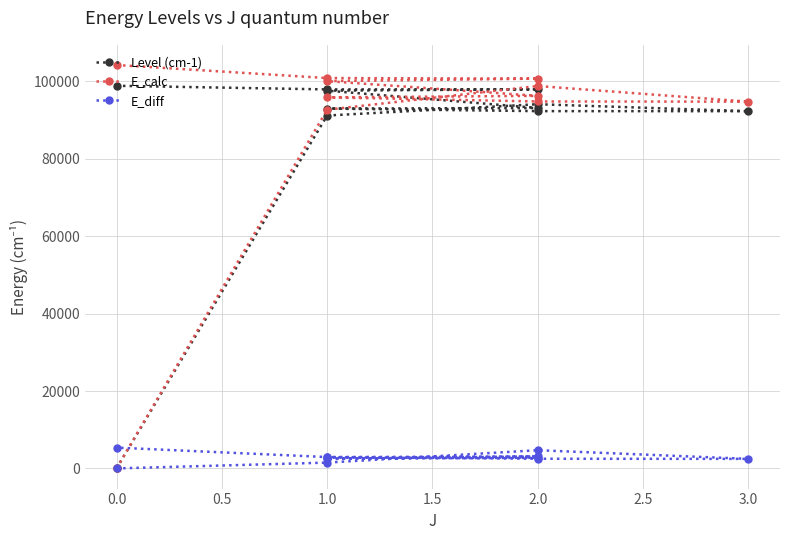

How many interior local peaks does the E_diff series have?

2